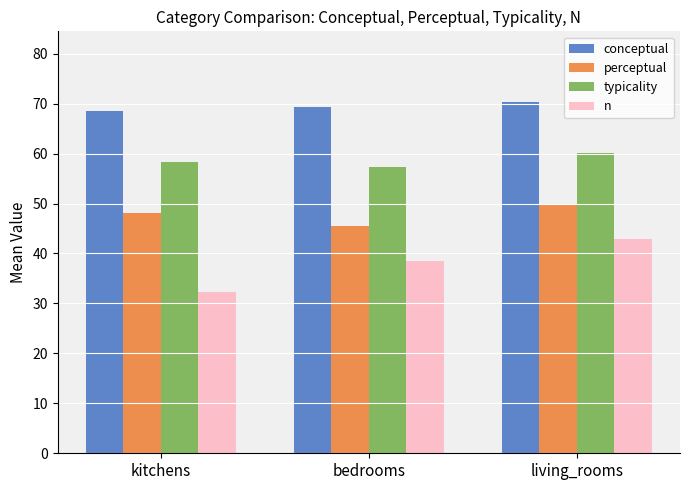

What value does the perceptual series have at bedrooms?

45.5